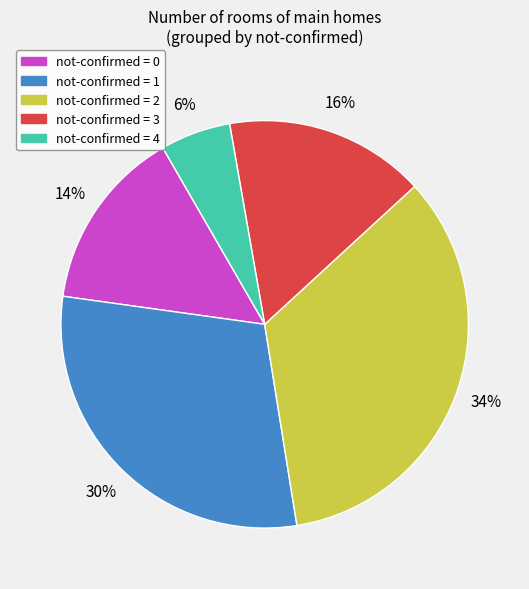

To the nearest percent, what is the average slice percentage?

20%